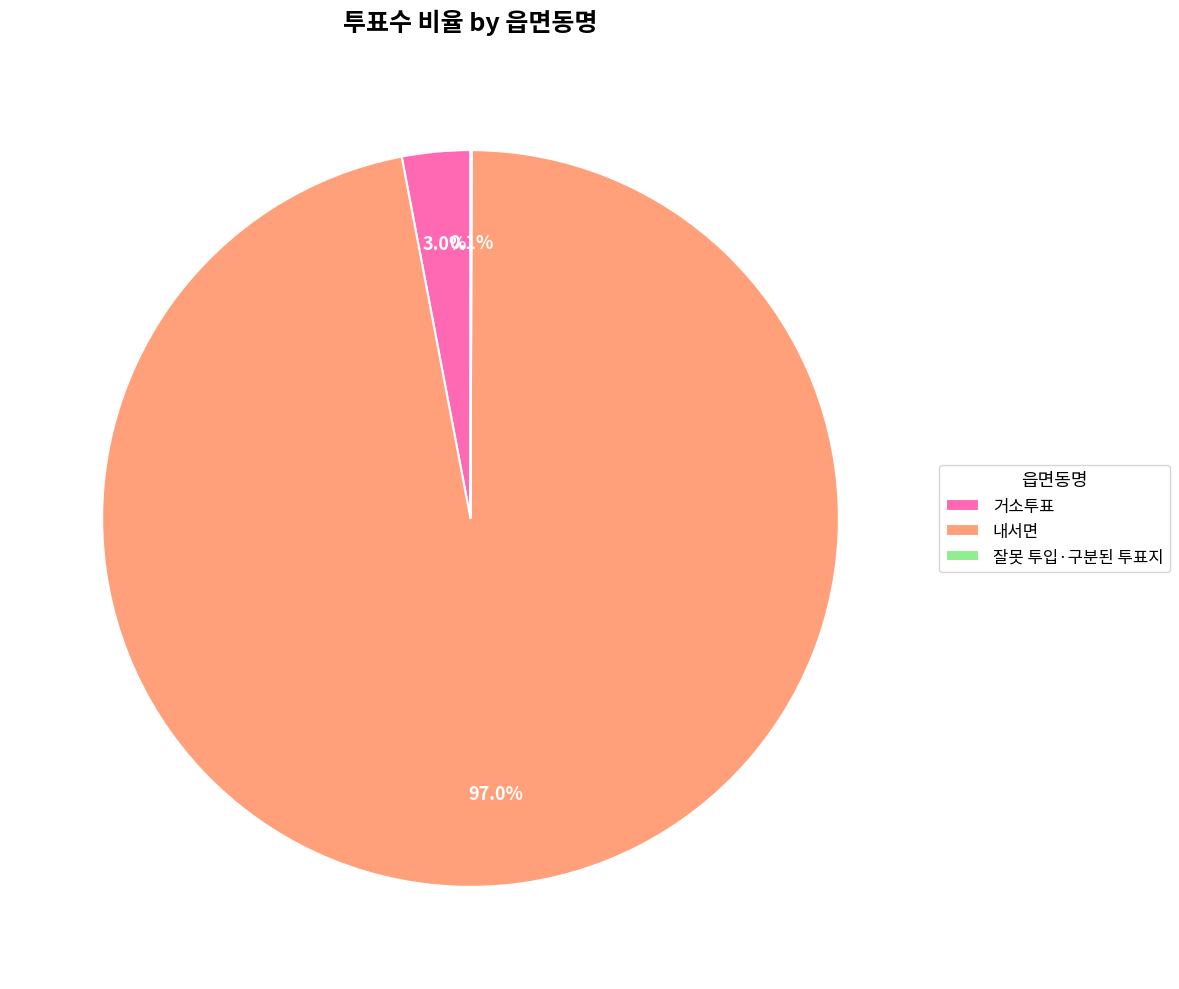

What portion of the pie excludes 거소투표?

97.0%